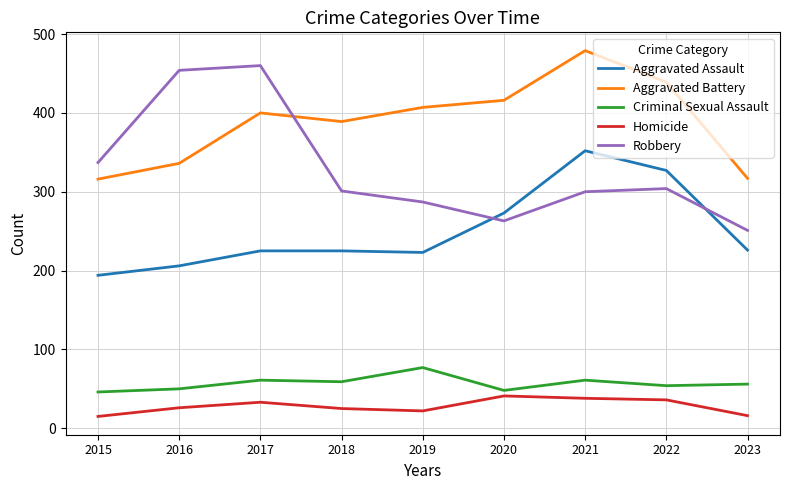

At 2018, list the series in order from largest to smallest.

Aggravated Battery, Robbery, Aggravated Assault, Criminal Sexual Assault, Homicide